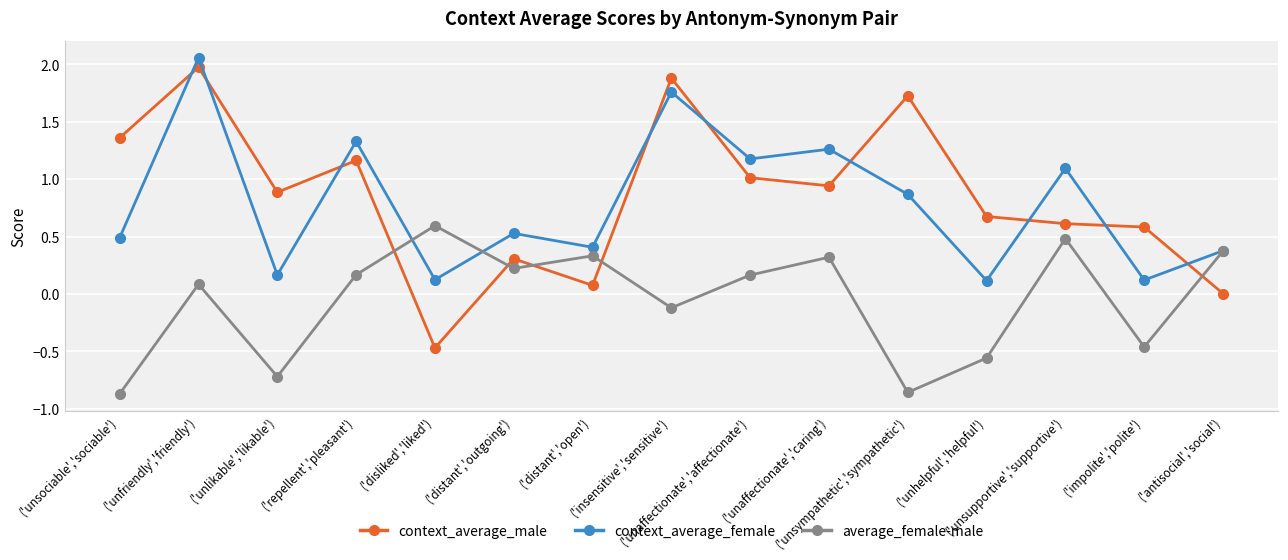

How many negative values does the average_female-male series have?

6